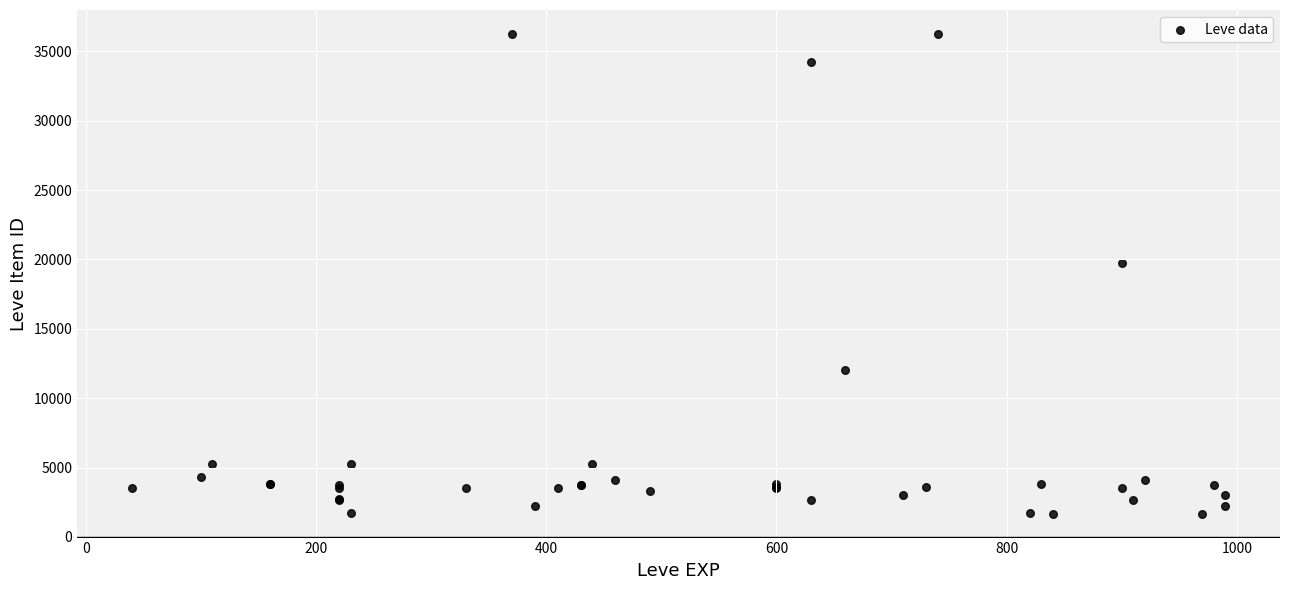

What Y value in the scatter plot is closest to 18967?

19744